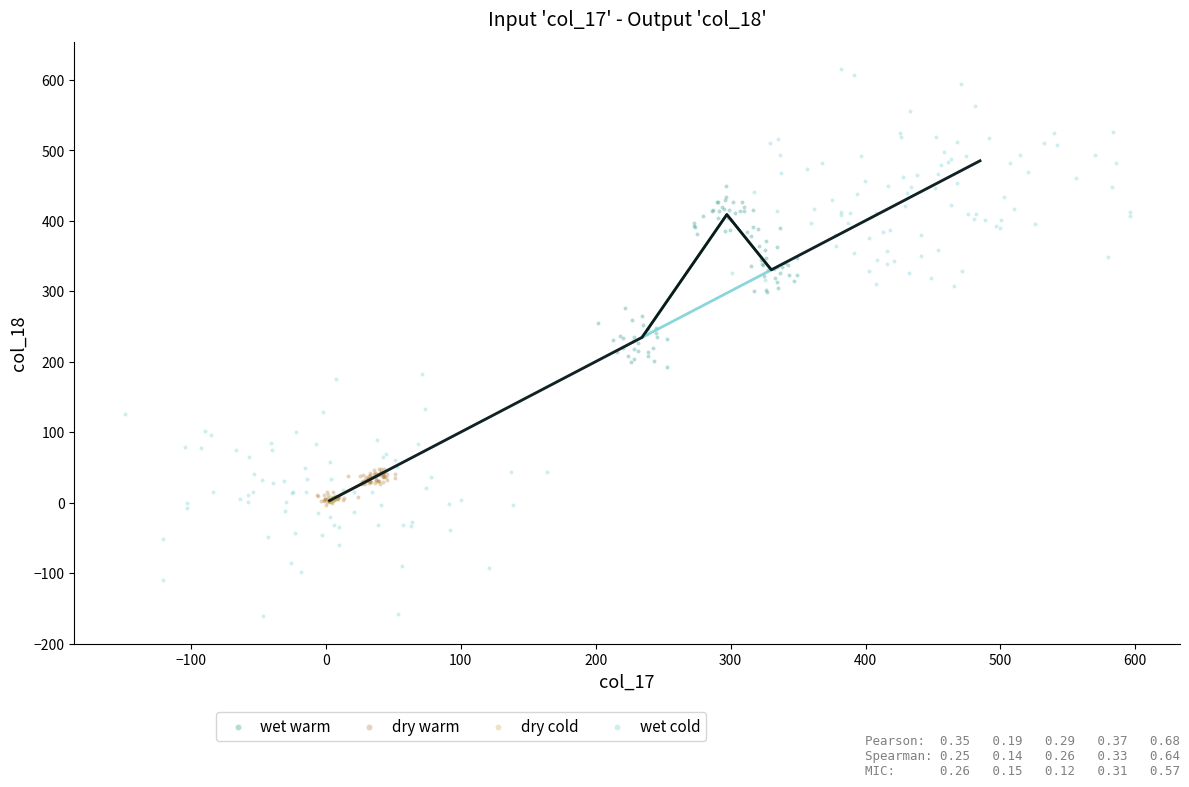

Which series contains the lowest Y value?

wet cold